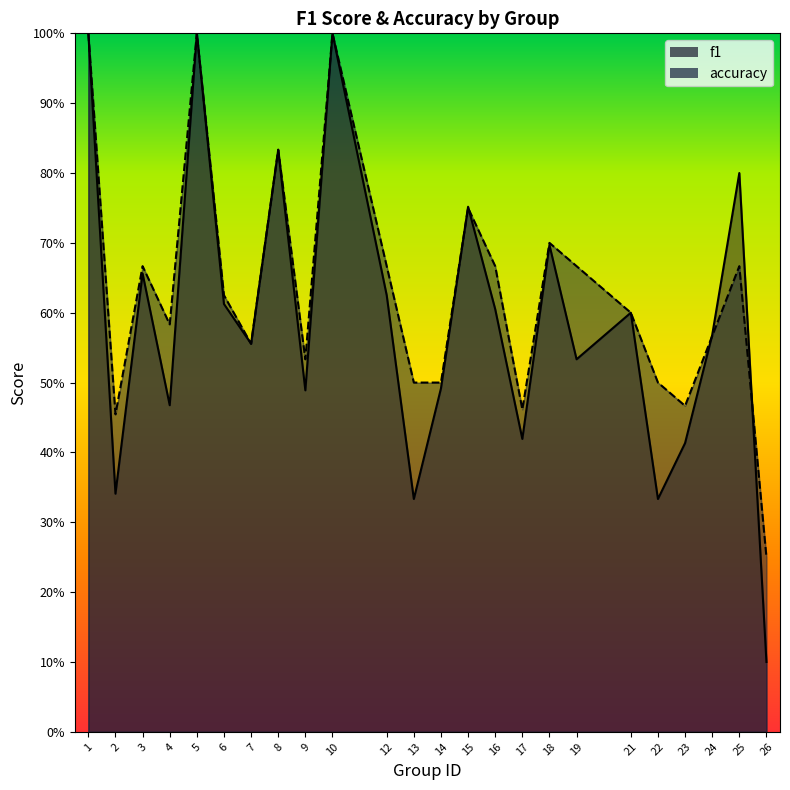

What is the sum of all accuracy values?

15.2